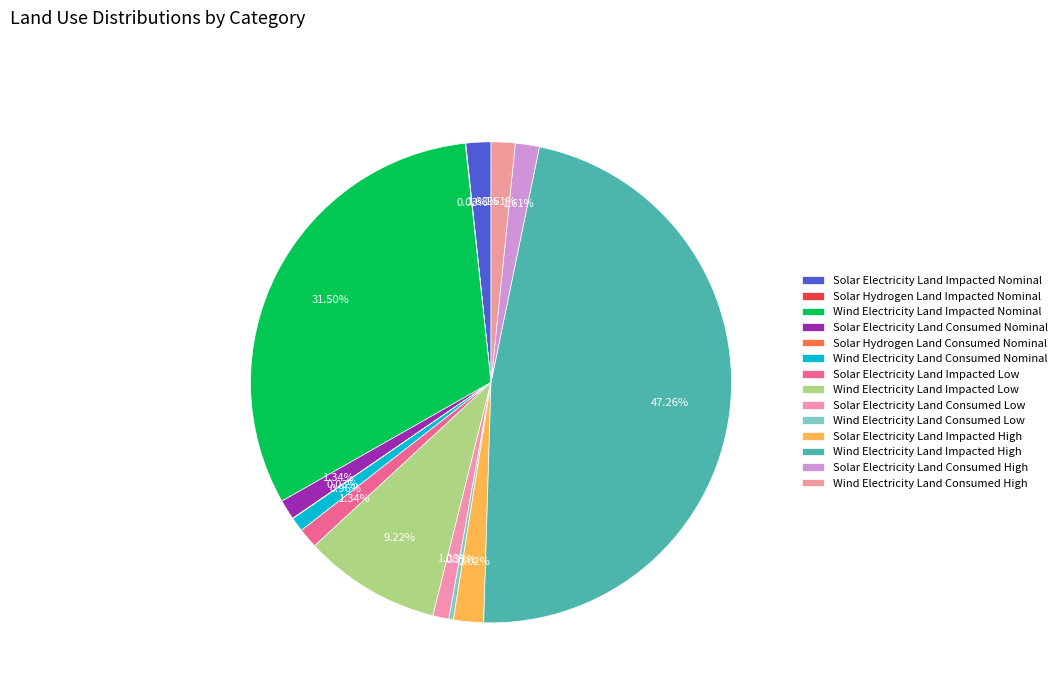

The Wind Electricity Land Impacted High slice represents 57% of the pie. True or false?

False